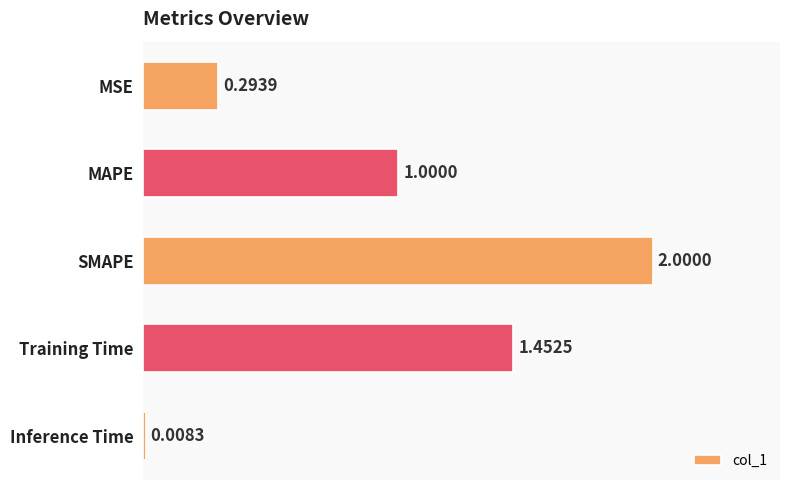

Rank the categories by value from highest to lowest.

SMAPE, Training Time, MAPE, MSE, Inference Time